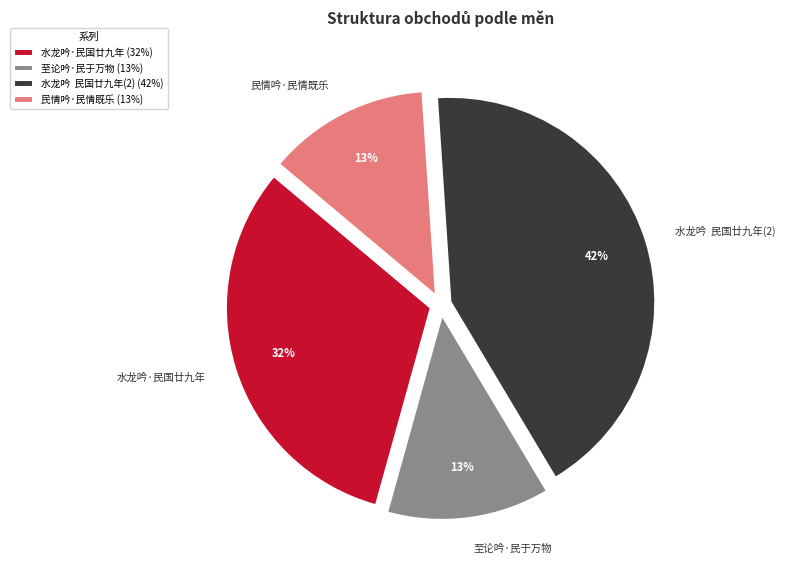

How many segments does this pie chart have?

4